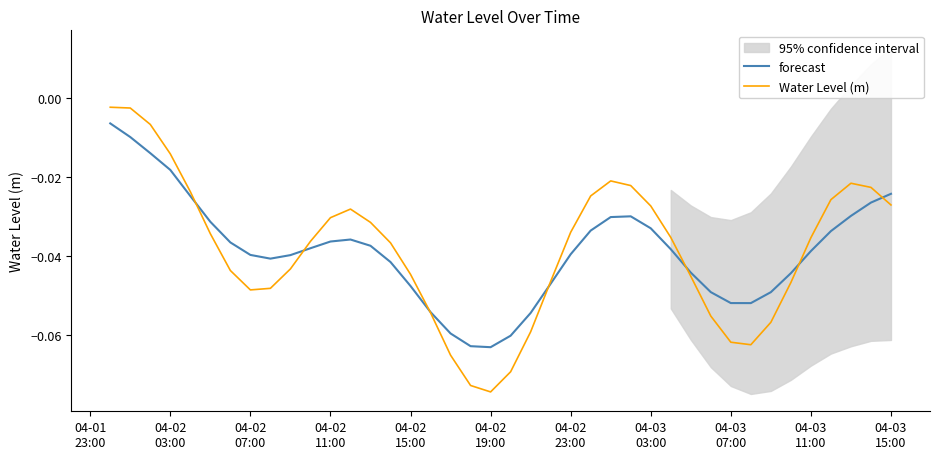

Which series has the largest range (max minus min)?

Water Level (m)